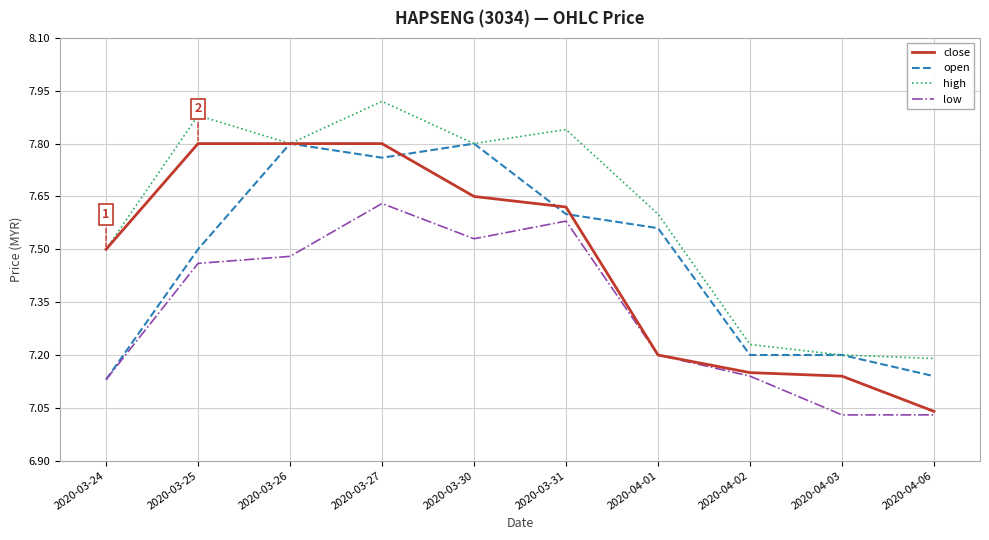

Which series changed the most between 2020-03-27 and 2020-04-02?

high